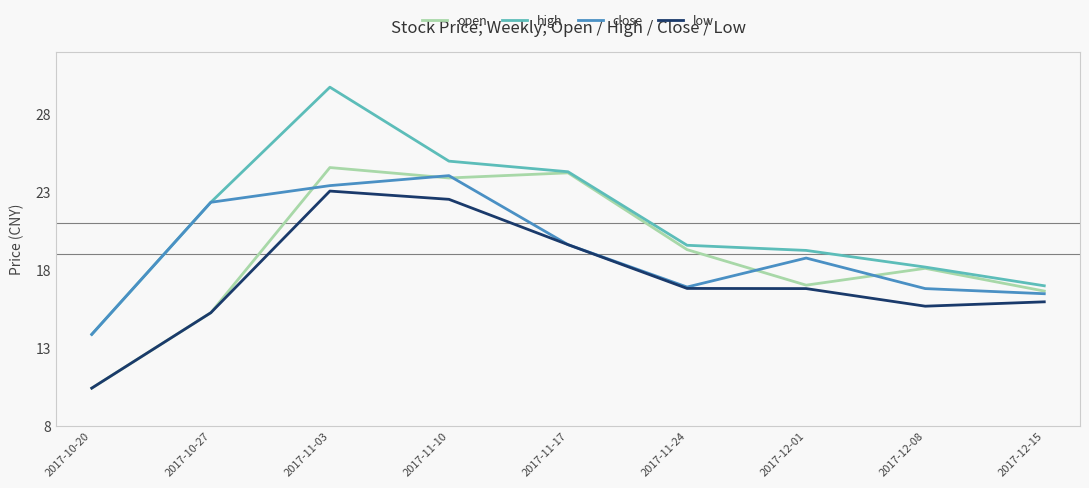

Which series has the largest range (max minus min)?

high